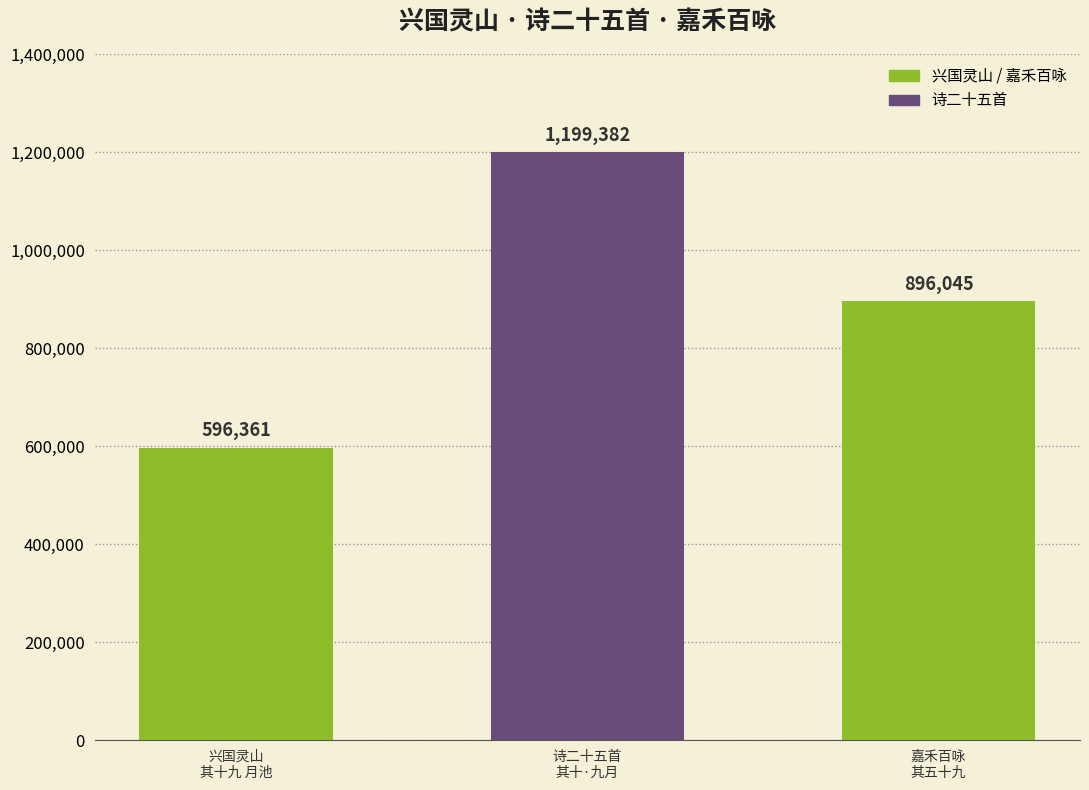

Reading right to left, extract all data points from this chart.

嘉禾百咏
其五十九=896045	诗二十五首
其十·九月=1199382	兴国灵山
其十九 月池=596361